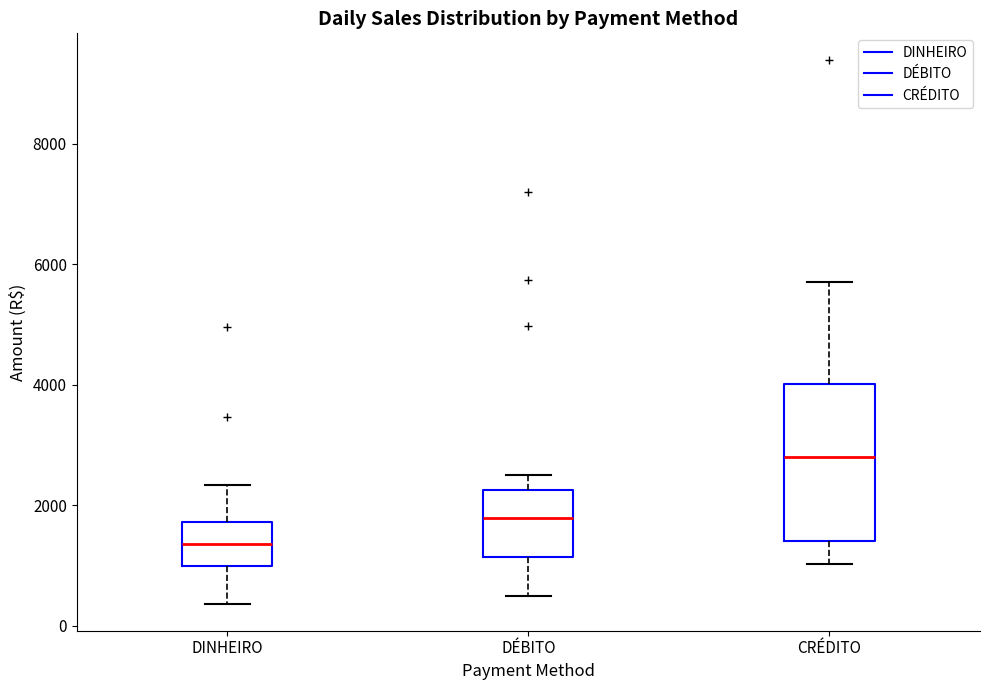

Where is the upper edge of the box for DÉBITO on the y-axis? The values are not printed on the chart, so give them approximately, as read against the axis.

2200